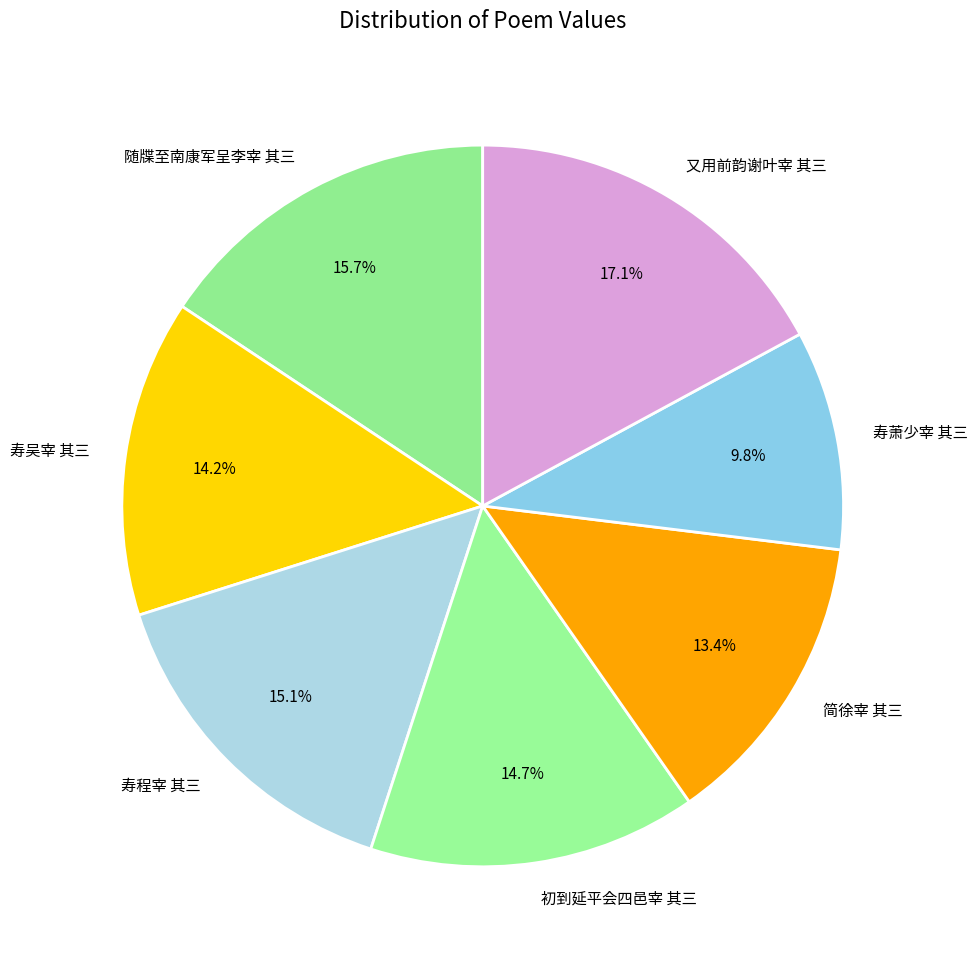

True or false: 寿吴宰 其三 accounts for 23% of the total.

False